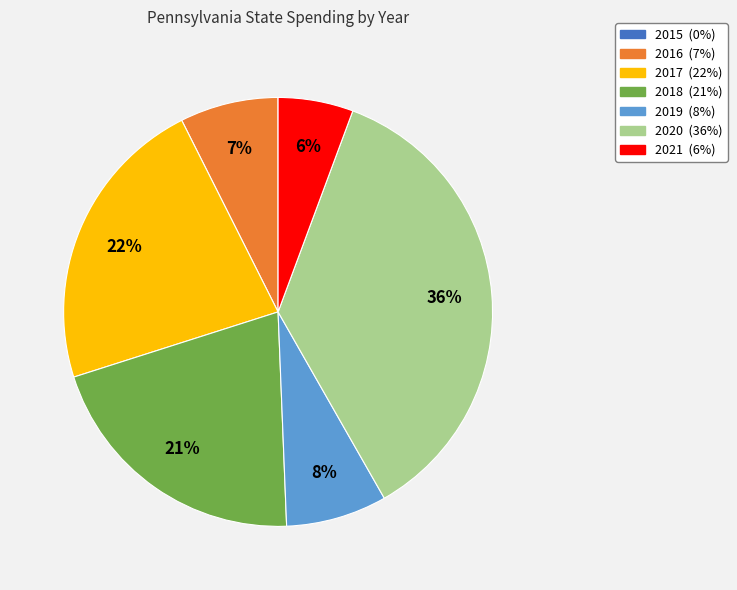

What is the largest slice in the pie chart?

2020